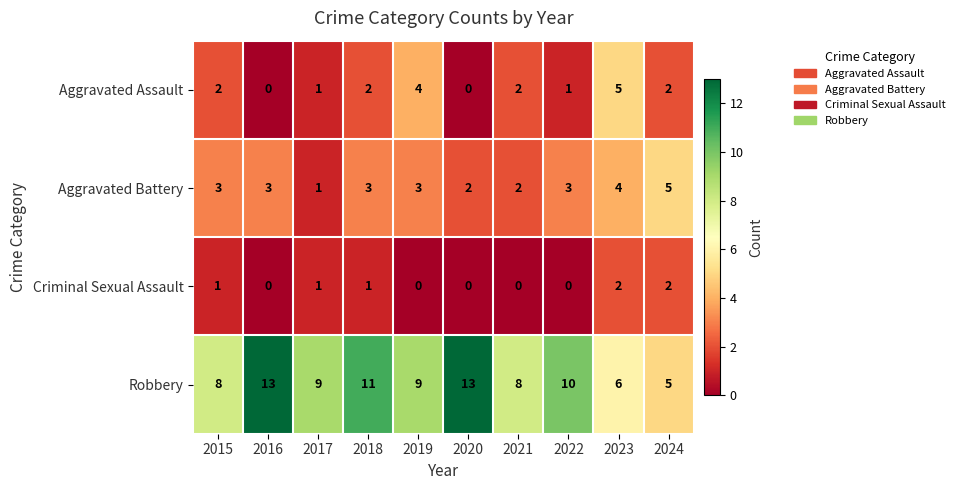

How many categories are shown in the chart?

10